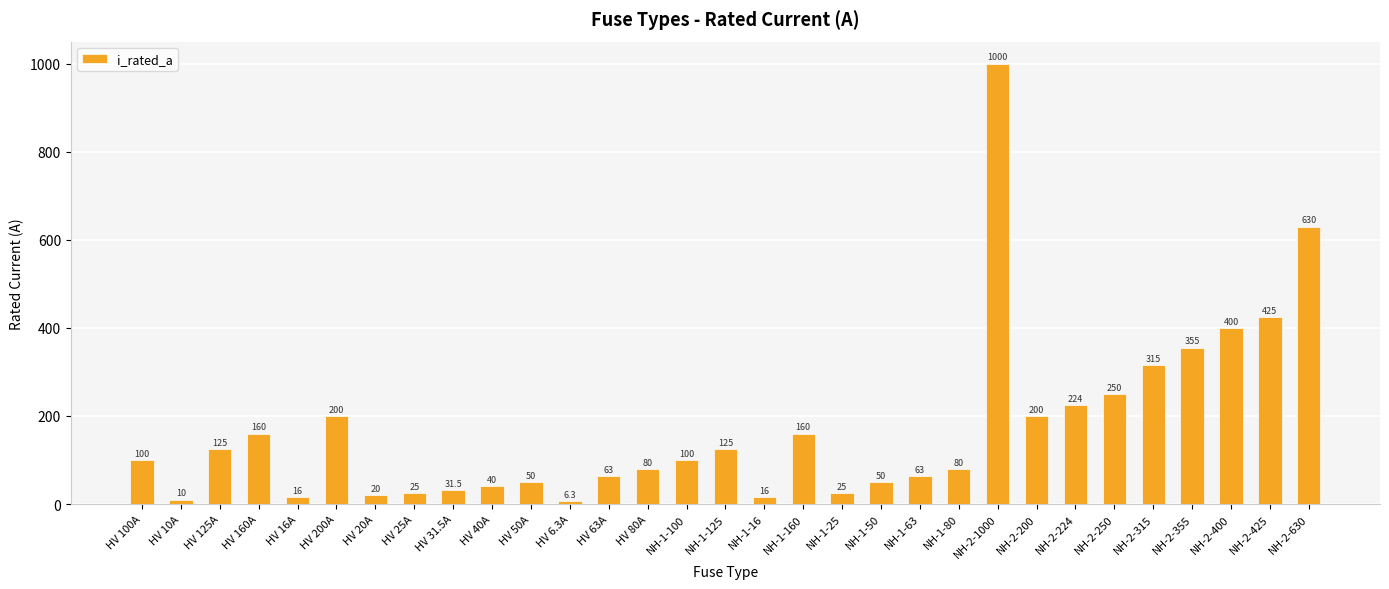

Does the chart contain stacked bars?

No